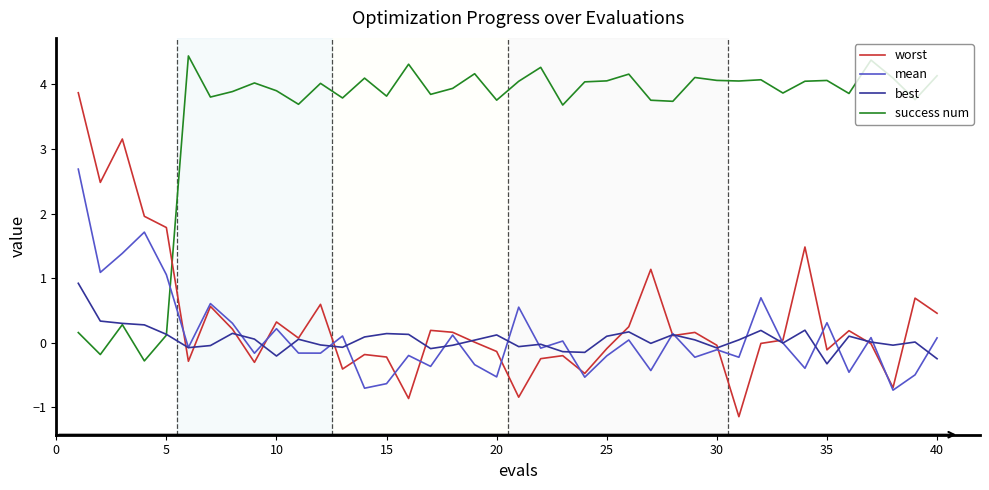

What is the average value of the worst series?

0.3